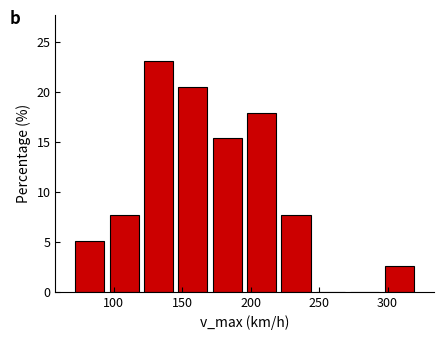

What is the height of the bar covering 70 to 95 on the x-axis? Neither the bar edges nor the heights are printed on the chart, so give them approximately, as read against the axes.

5.0